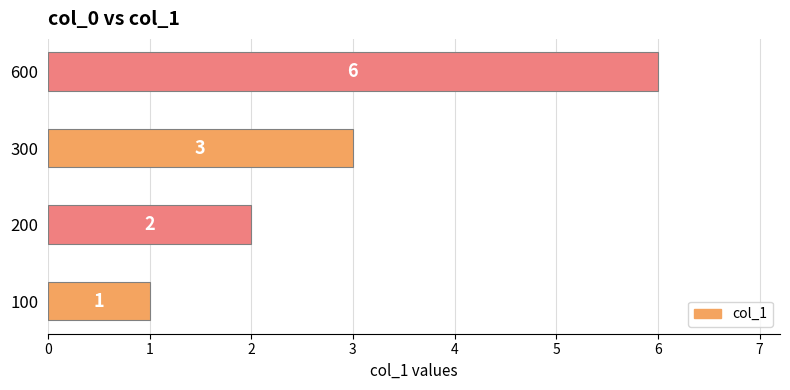

Where is the data nearest to the value 3?

300